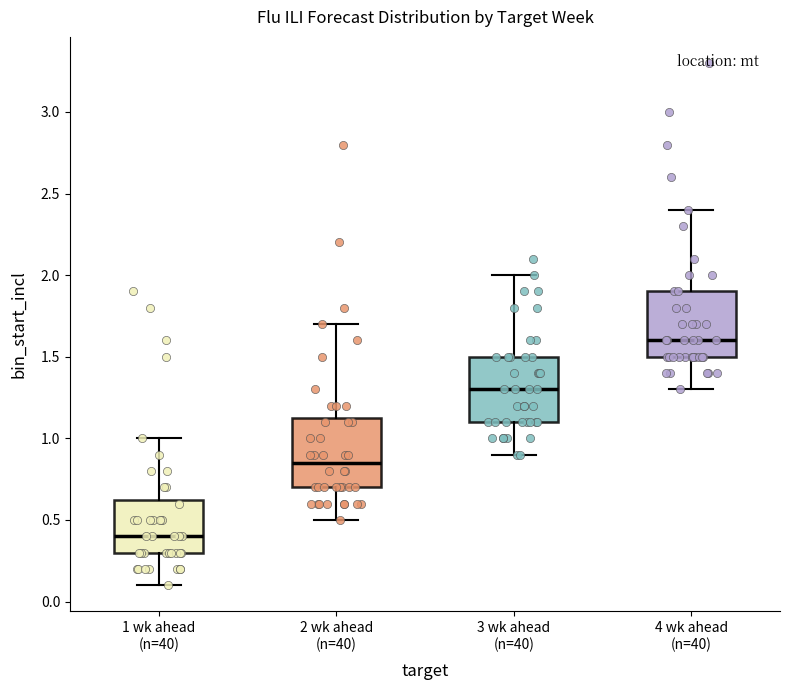

Reading left to right, read every box against the y-axis: the position of its median line, the range the box covers, and the ends of its whiskers. The values are not printed on the chart, so give them approximately, as read against the axis.

1 wk ahead (n=40): median 0.40, box 0.30 to 0.65, whiskers 0.10 to 1.00
2 wk ahead (n=40): median 0.85, box 0.70 to 1.15, whiskers 0.50 to 1.70
3 wk ahead (n=40): median 1.30, box 1.10 to 1.50, whiskers 0.90 to 2.00
4 wk ahead (n=40): median 1.60, box 1.50 to 1.90, whiskers 1.30 to 2.40